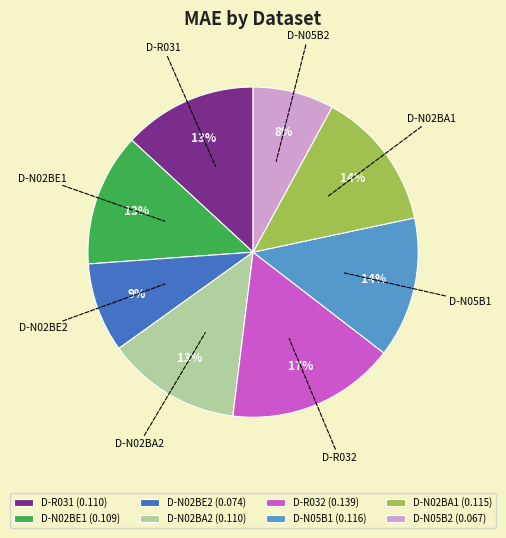

To the nearest percent, what portion does D-N05B2 represent?

8%